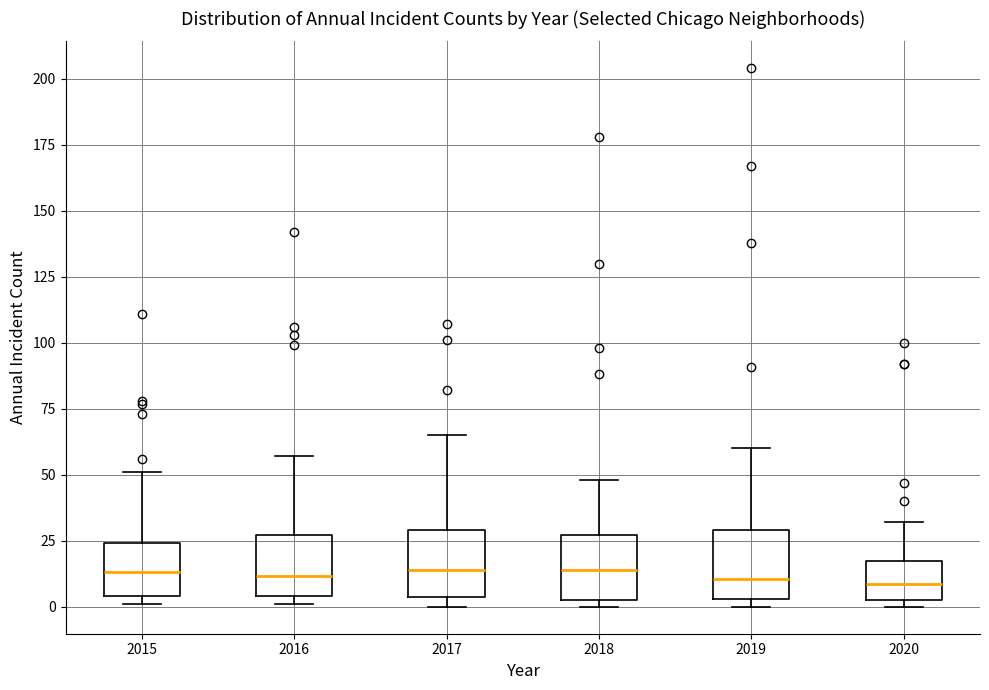

Where does the median line of the box at x = 2017 sit on the y-axis? The values are not printed on the chart, so give them approximately, as read against the axis.

15